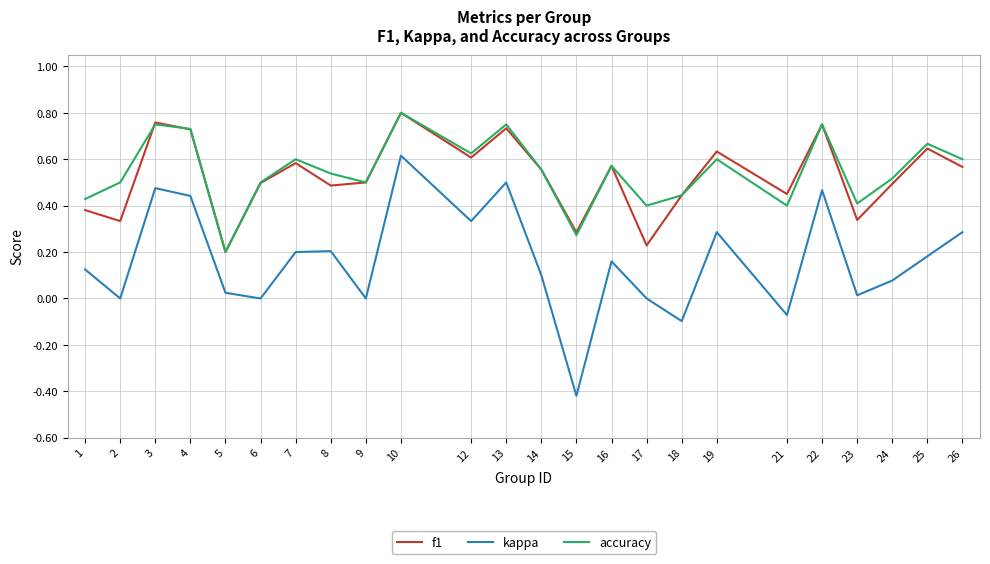

True or false: kappa has more than 2 points higher than both neighbors.

True